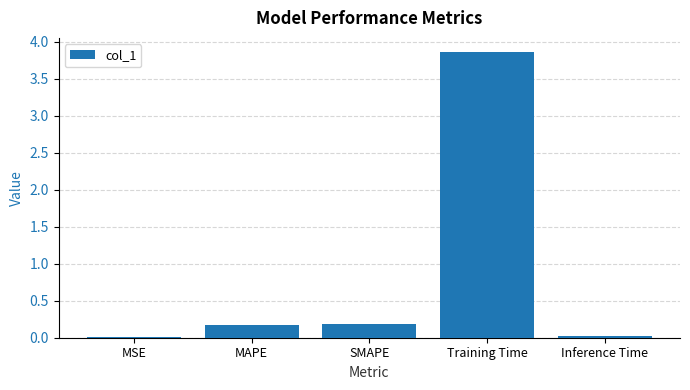

Which has a higher value, MAPE or Training Time?

Training Time